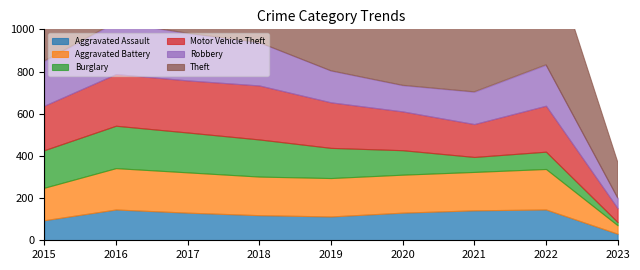

How many interior local peaks does the Aggravated Assault series have?

2